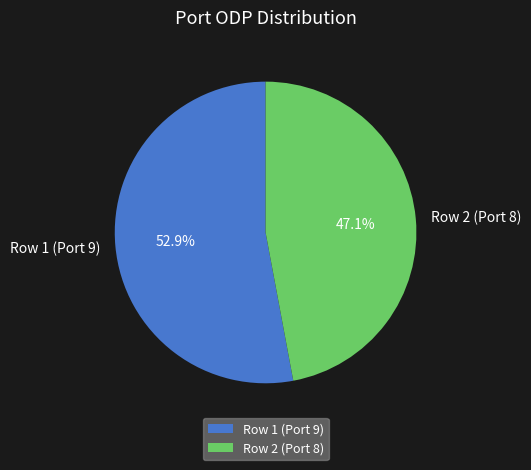

Which slice is the smallest?

Row 2 (Port 8)